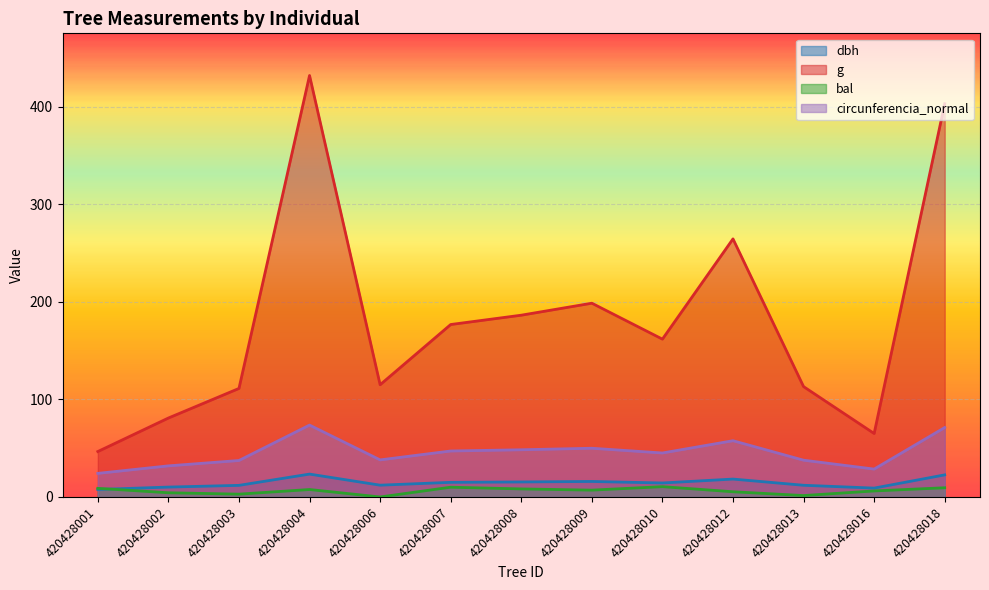

Reading left to right, what are all the values shown in this chart?

dbh: 7.7	10.2	11.9	23.4	12.1	15.0	15.4	15.9	14.3	18.4	12.0	9.1	22.6
g: 46.6	80.9	111.2	431.9	115.0	176.7	186.3	198.6	161.7	264.5	113.1	65.0	402.9
bal: 8.9	4.3	2.9	7.7	0.0	10.0	8.3	7.0	10.6	5.3	1.5	6.2	9.4
circunferencia_normal: 24.2	31.9	37.4	73.7	38.0	47.1	48.4	50.0	45.1	57.6	37.7	28.6	71.2